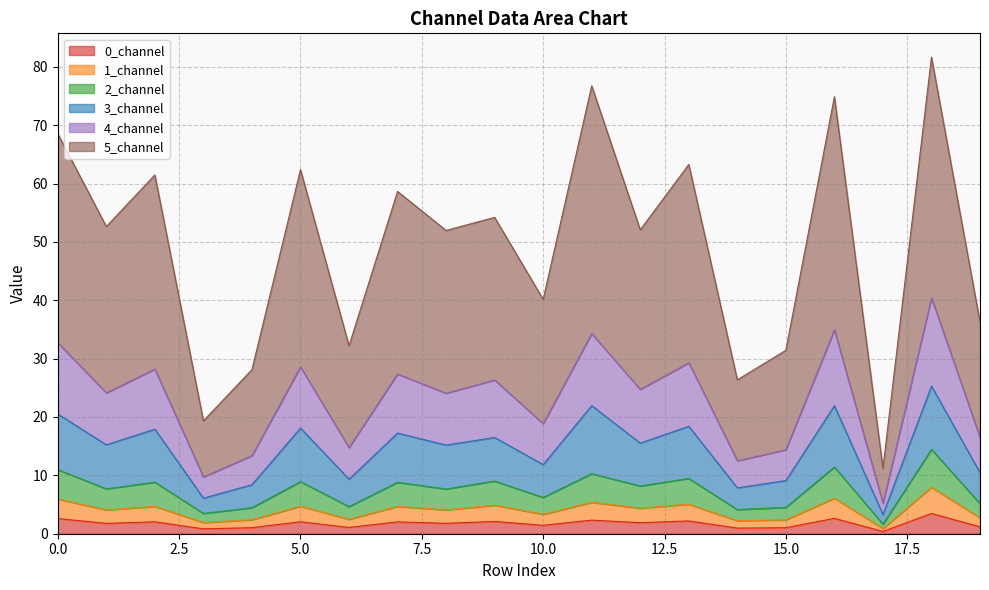

True or false: 3_channel and 1_channel intersect in this chart.

False